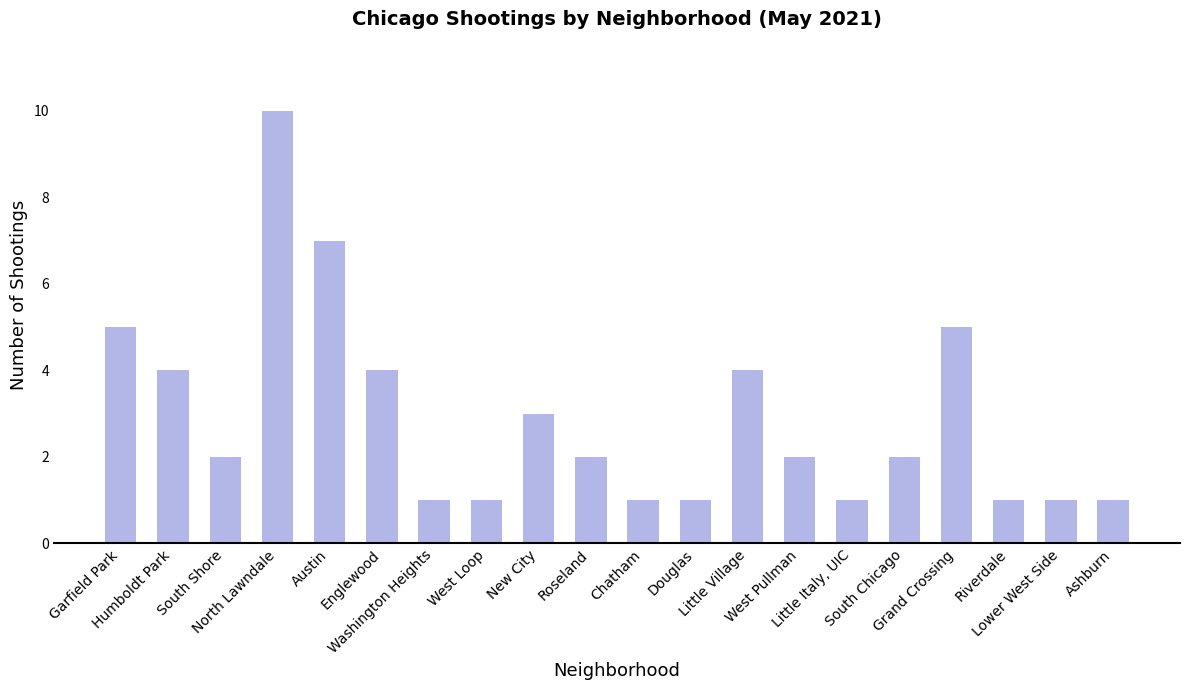

What is the value of the 11th bar from the left?

1